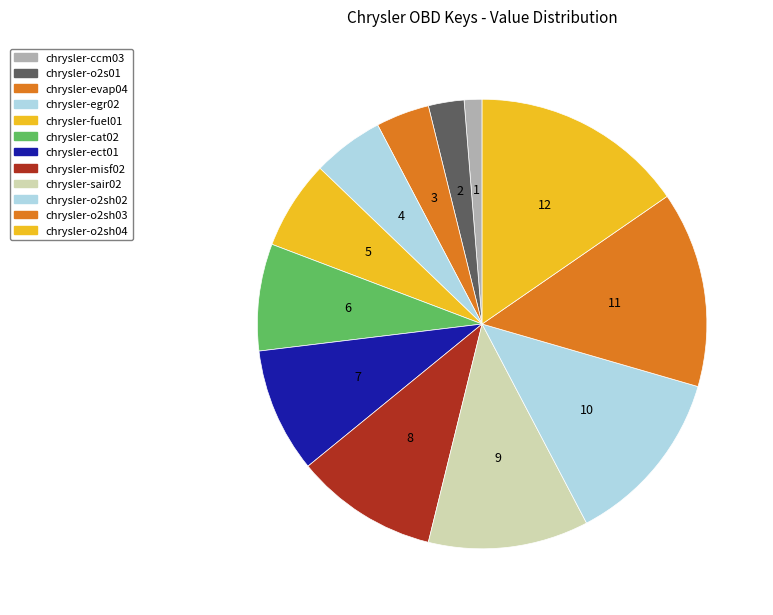

Is the sum of chrysler-ccm03 and chrysler-fuel01 greater than half?

No